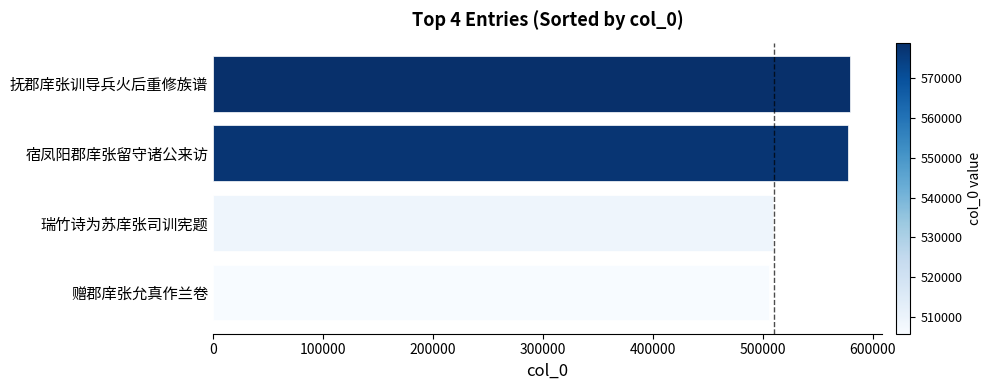

What is the greatest value displayed?

579003